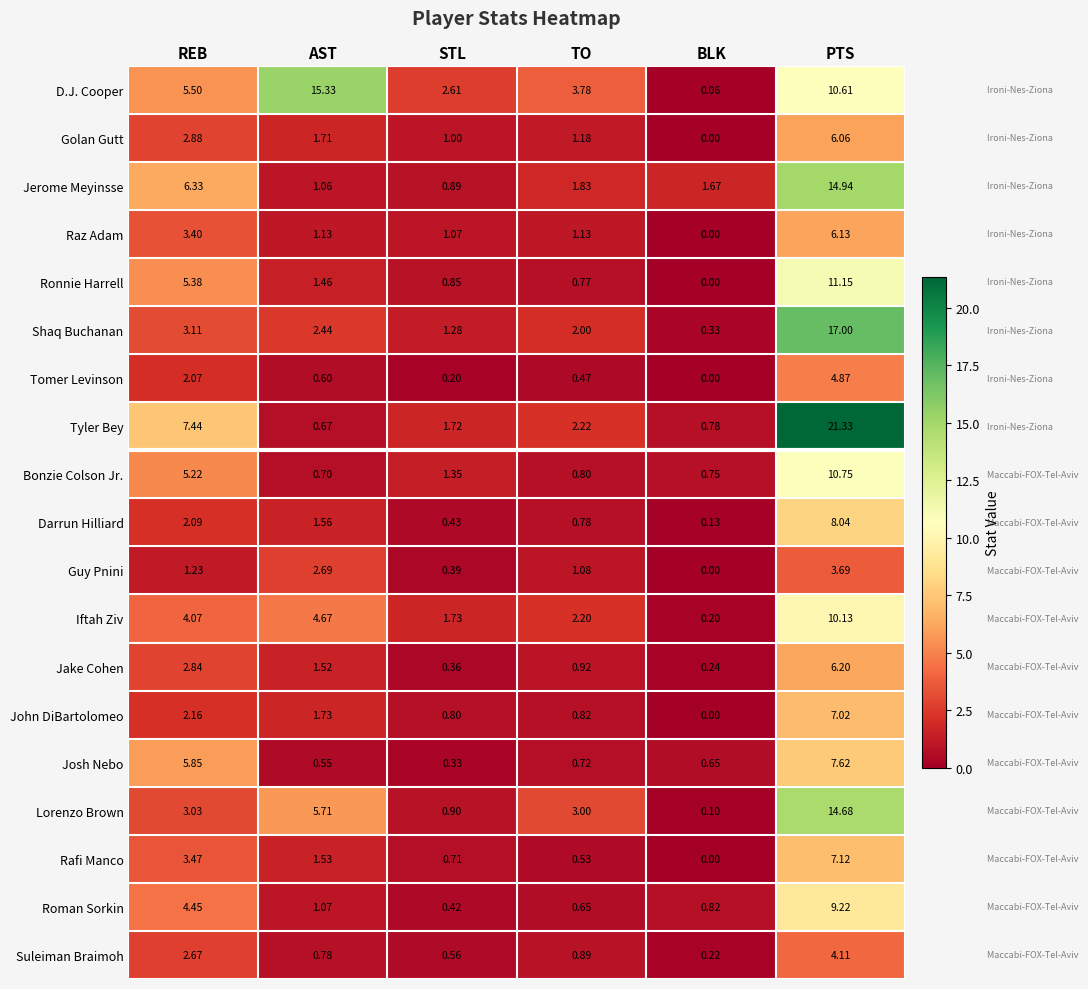

Which series has the largest range (max minus min)?

Tyler Bey